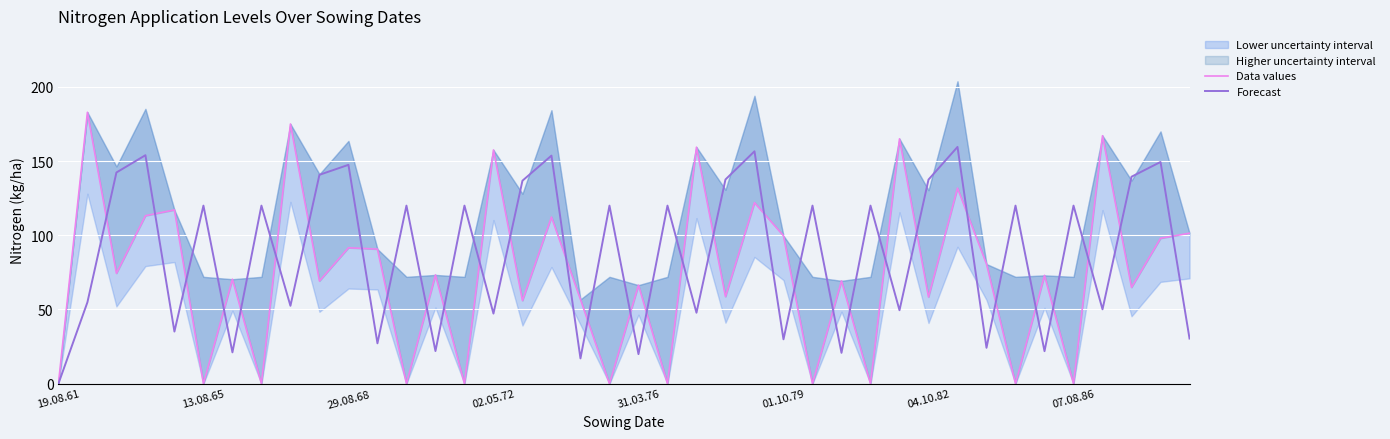

Which series ends up on top after the final intersection of Forecast and Data values?

Data values